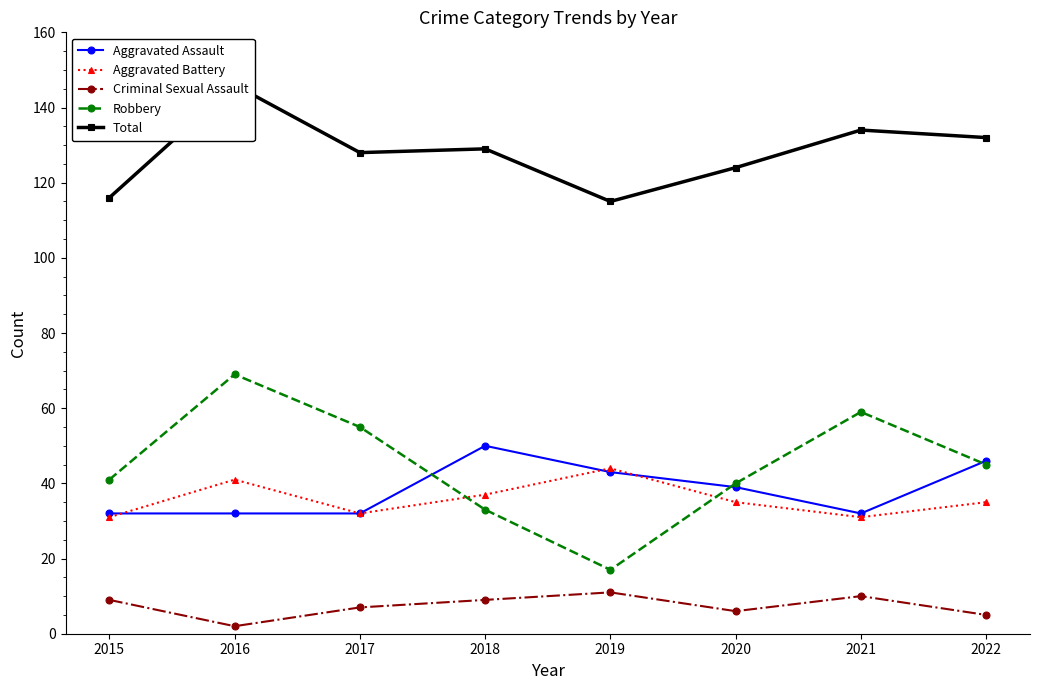

True or false: Aggravated Assault has more than 1 interior local peaks.

False